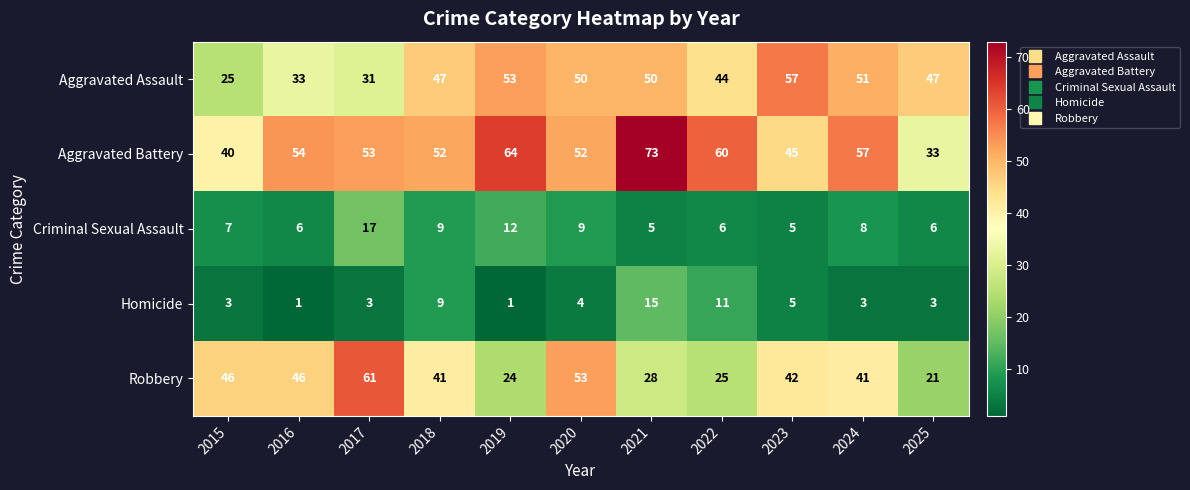

At 2024, list the series in order from largest to smallest.

Aggravated Battery, Aggravated Assault, Robbery, Criminal Sexual Assault, Homicide